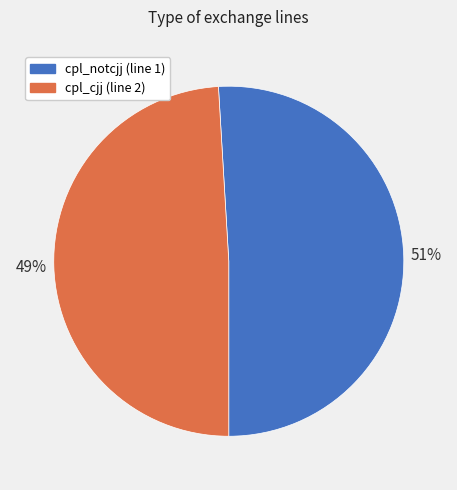

To the nearest percent, what is the average slice percentage?

50%